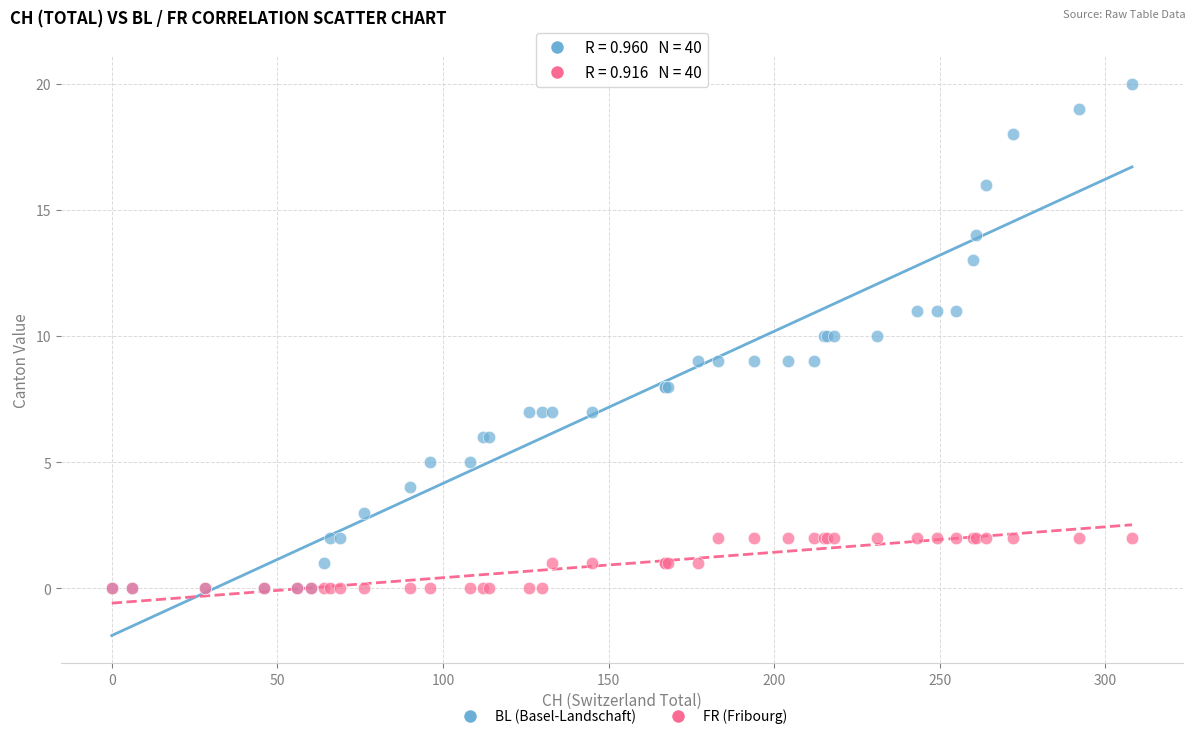

What are all the series names shown in the legend?

BL (Basel-Landschaft), FR (Fribourg)